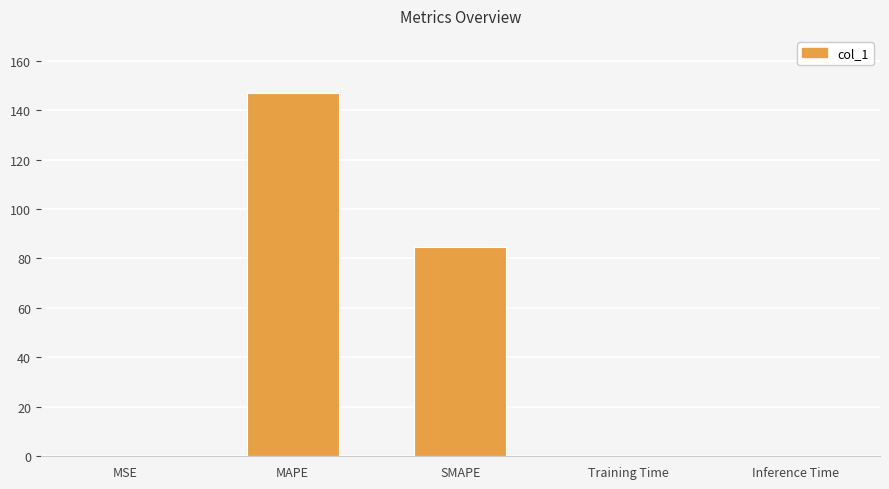

At which label is the value closest to 73?

SMAPE